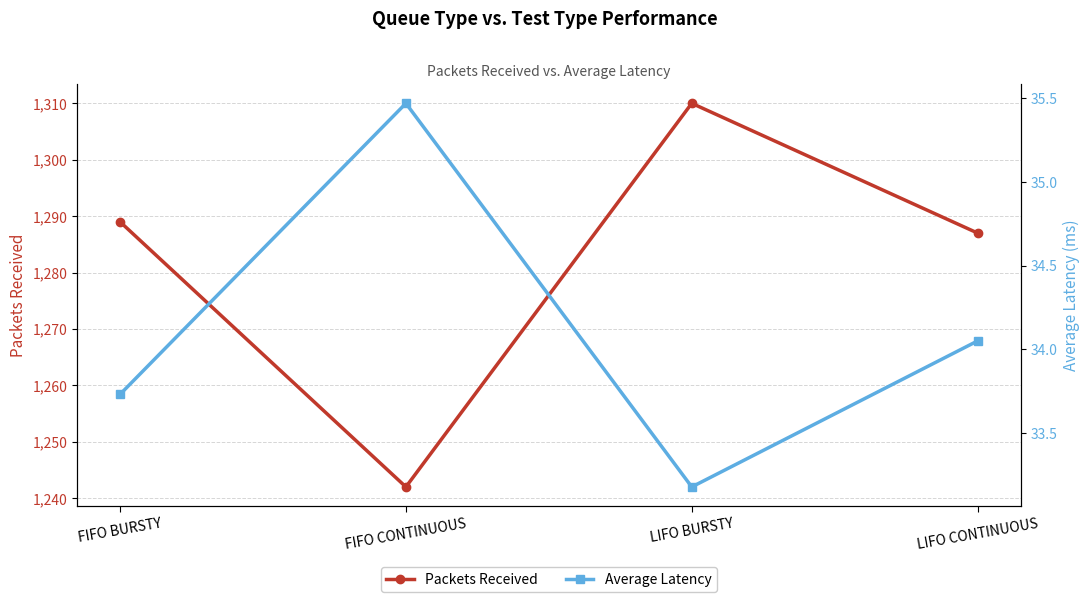

Reading left to right, extract all data points from this chart.

Packets Received: FIFO BURSTY=1289.0	FIFO CONTINUOUS=1242.0	LIFO BURSTY=1310.0	LIFO CONTINUOUS=1287.0
Average Latency: FIFO BURSTY=33.7	FIFO CONTINUOUS=35.5	LIFO BURSTY=33.2	LIFO CONTINUOUS=34.0